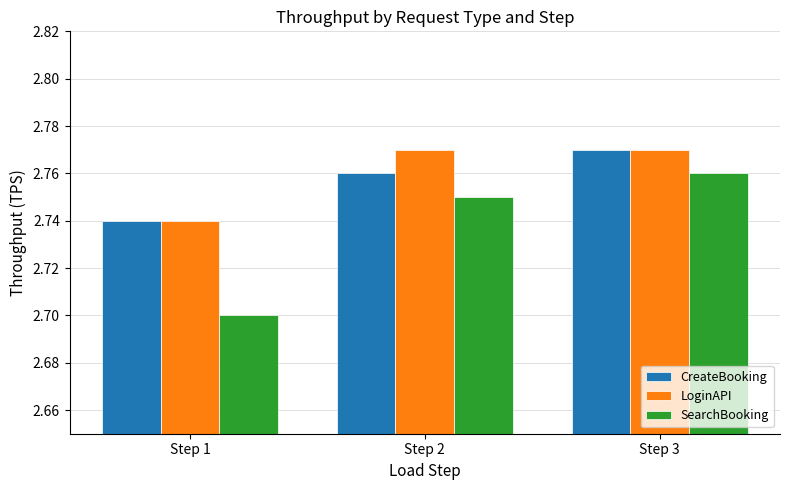

The value of LoginAPI at Step 1 is 4.7. True or false?

False